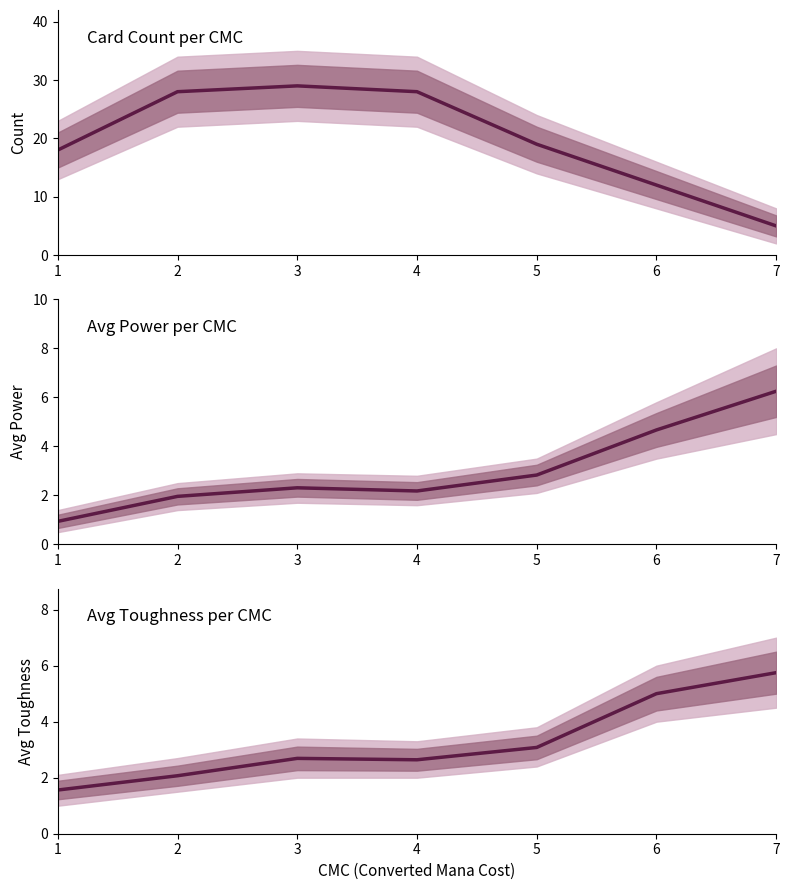

What is the difference between the second highest and minimum values in the Avg Toughness series?

3.4